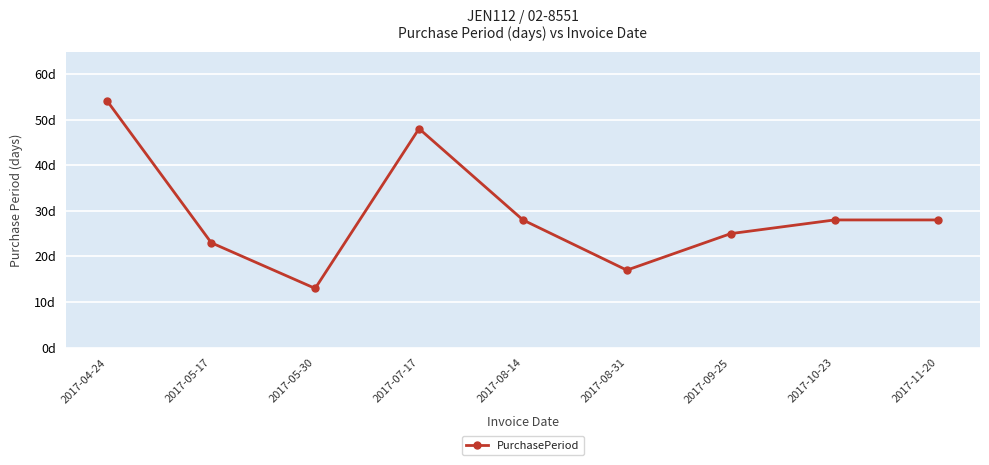

At which category does the chart reach its peak across all series?

2017-04-24